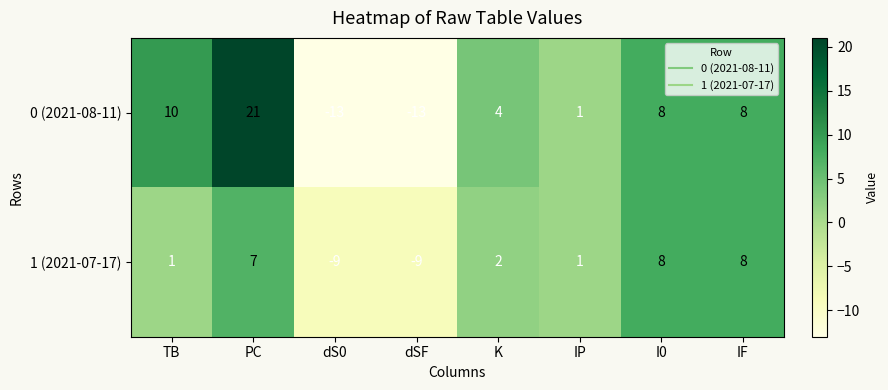

What is the minimum value shown in the chart?

-13